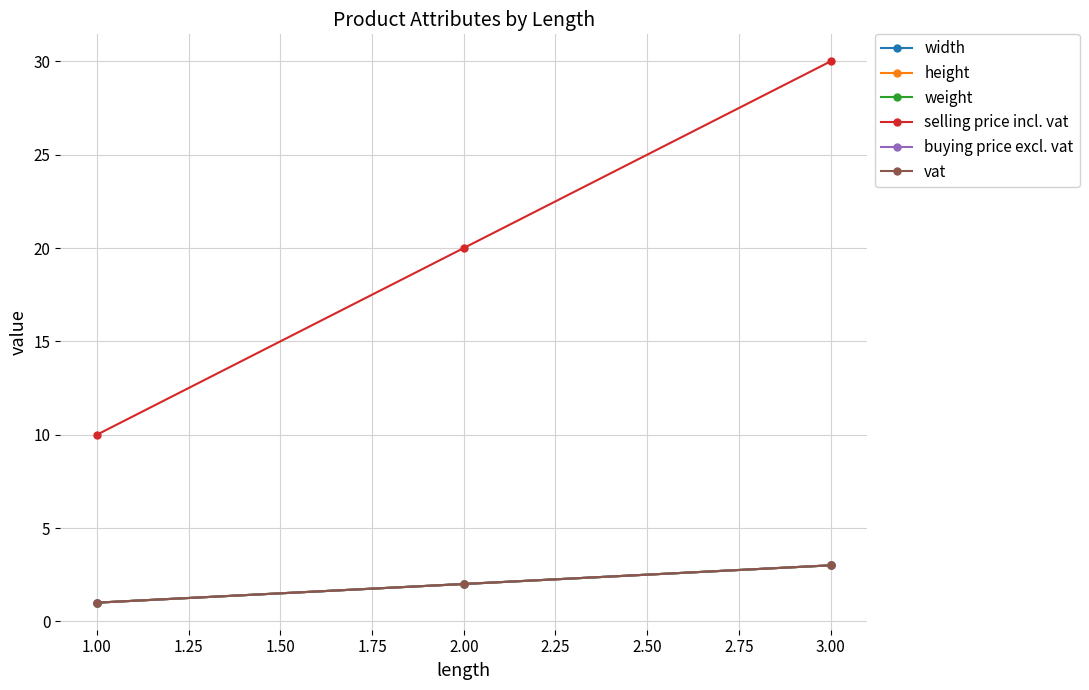

Is this an area chart (filled region under the line)?

No